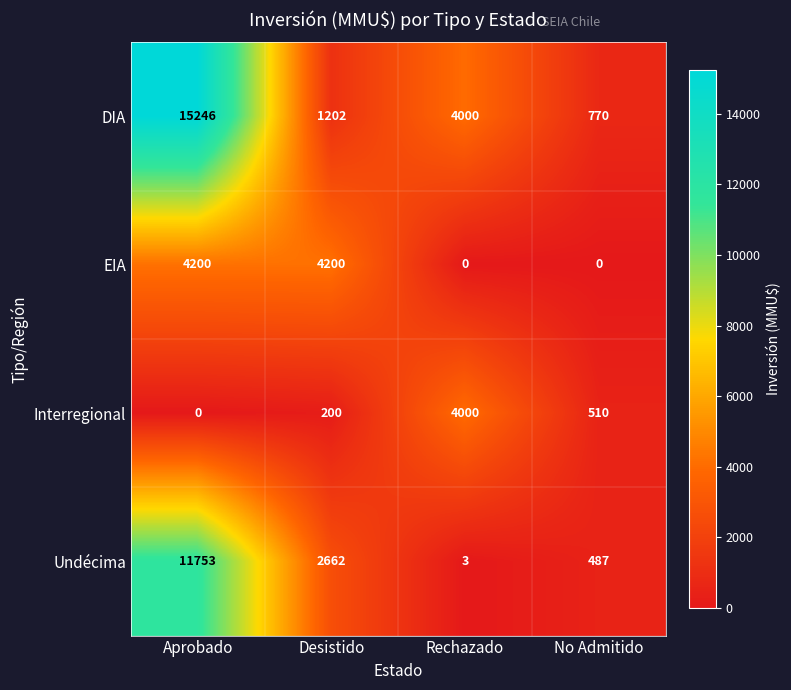

Read the DIA value at Aprobado, to the nearest 50.

15250